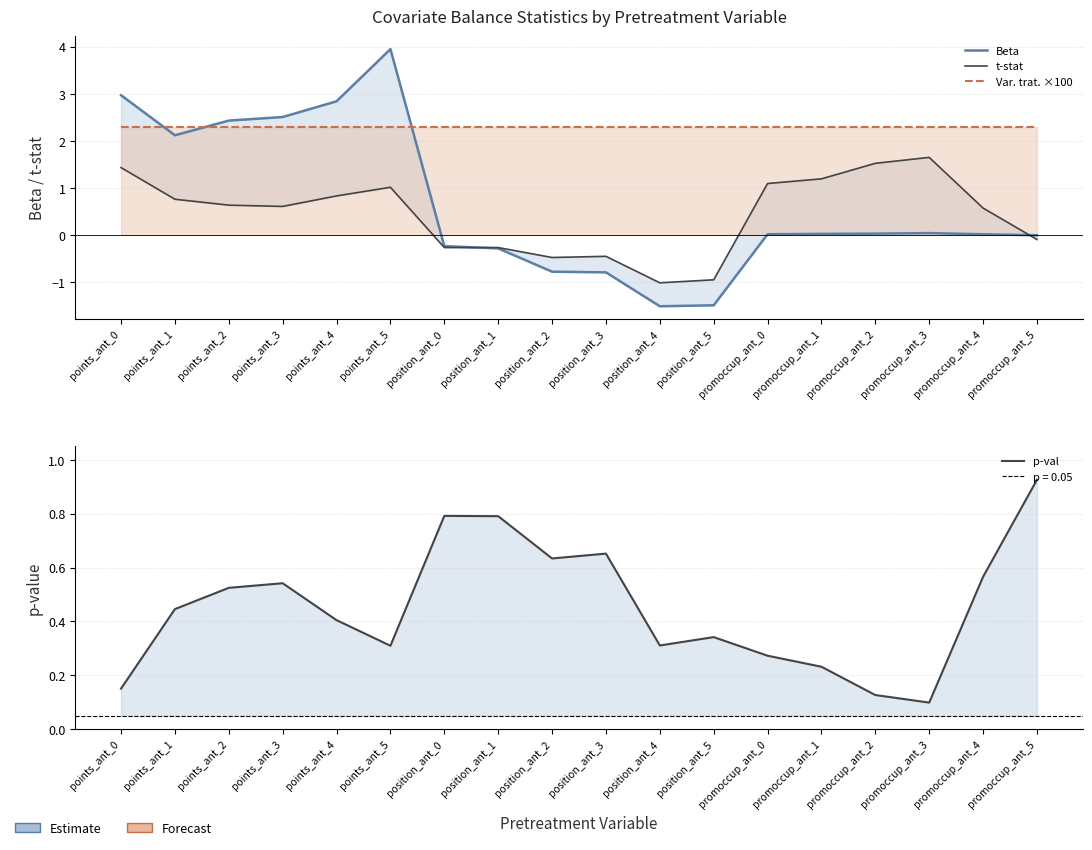

How many intersections are there between p-val and t-stat?

3